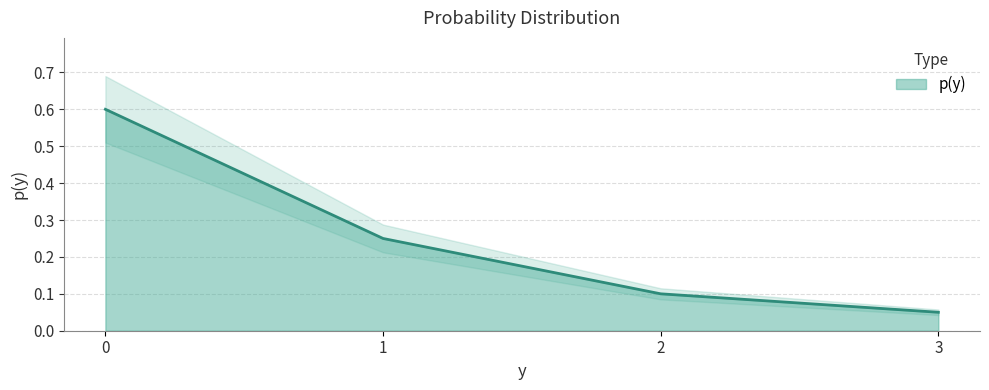

What value does the data have at 1?

0.2